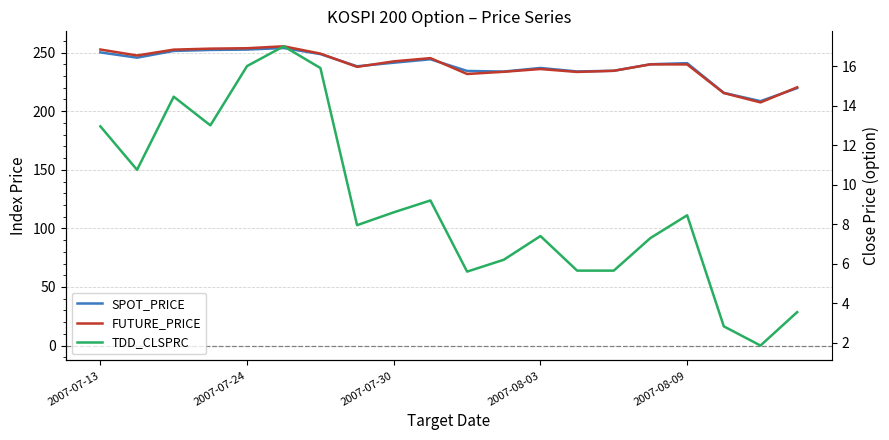

The FUTURE_PRICE series shows 114.2 at 13. True or false?

False